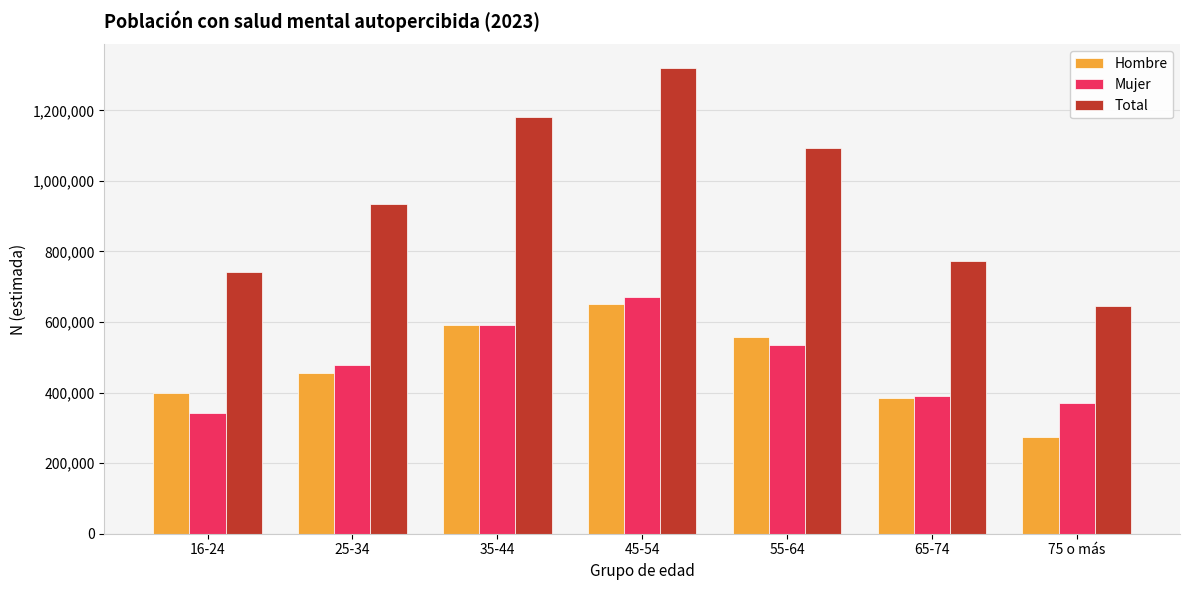

Does the chart contain stacked bars?

No